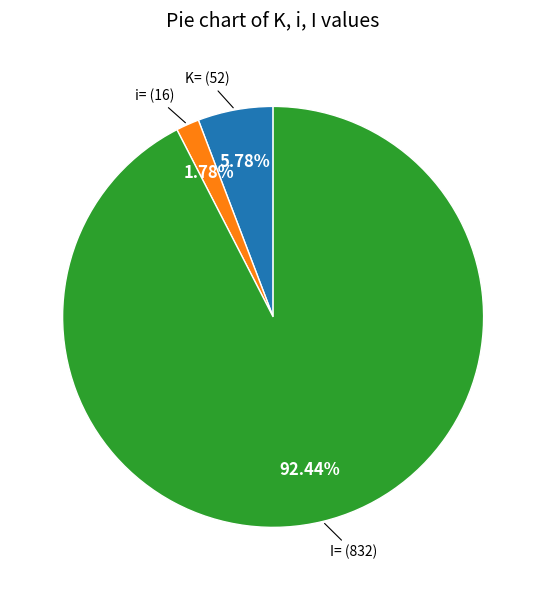

Is there a majority slice in this chart?

Yes